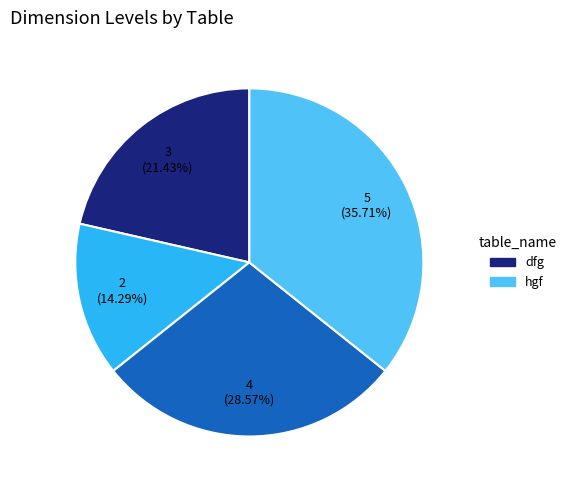

Does any single category account for the majority?

No